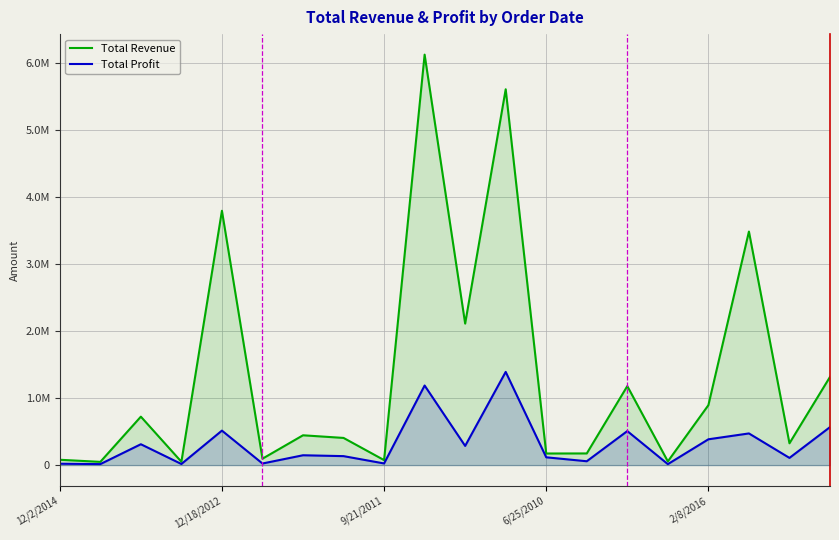

Rank the series at 5 from highest to lowest value.

Total Revenue, Total Profit